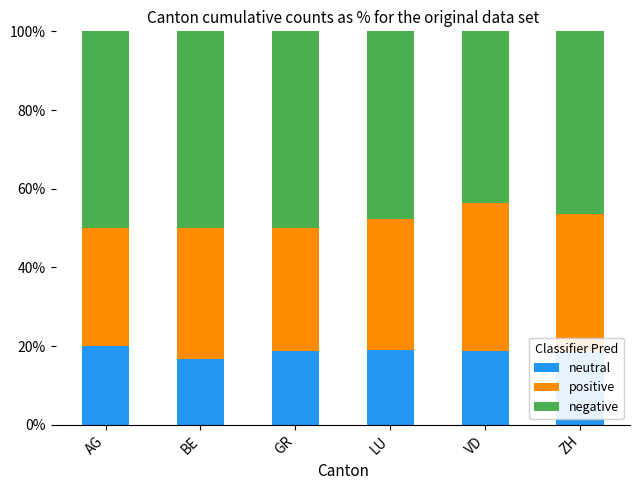

What is the total value across all series at ZH?

100.0